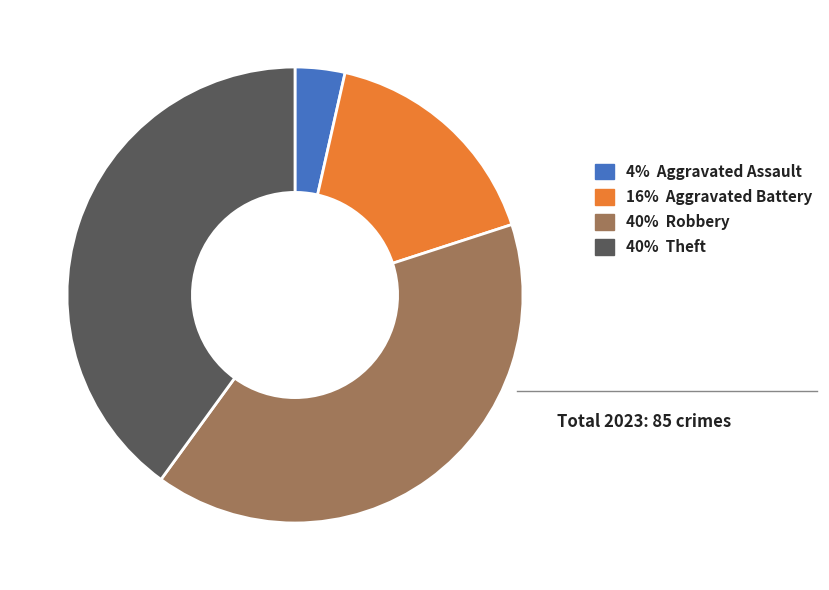

Is there any slice that represents more than half of the pie?

No